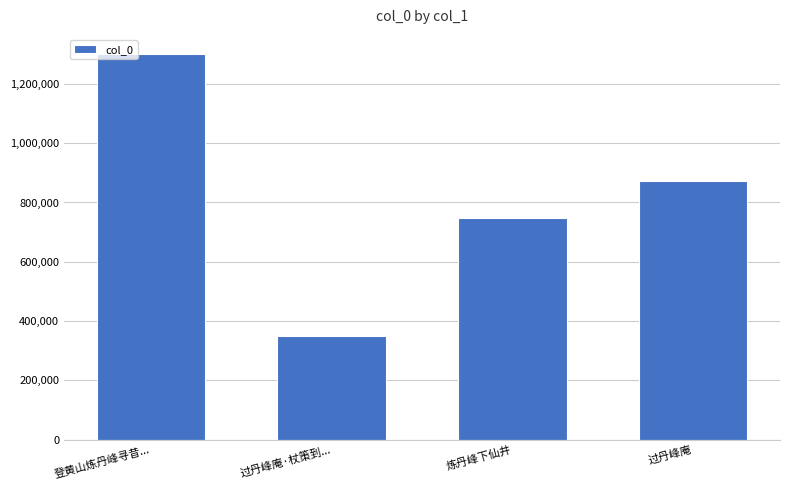

Rank the categories by value from highest to lowest.

登黄山炼丹峰寻昔..., 过丹峰庵, 炼丹峰下仙井, 过丹峰庵·杖策到...